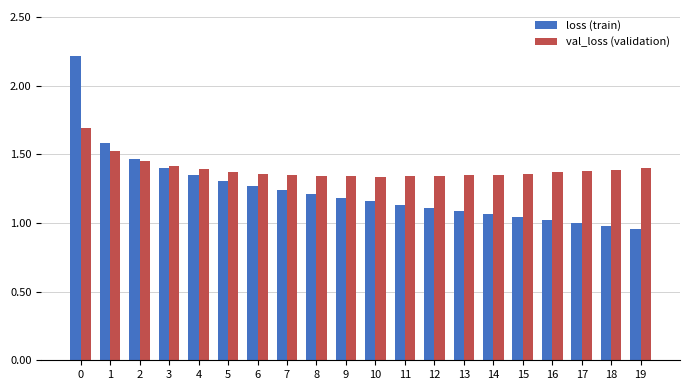

List the series in order of their peak value, highest first.

loss (train), val_loss (validation)